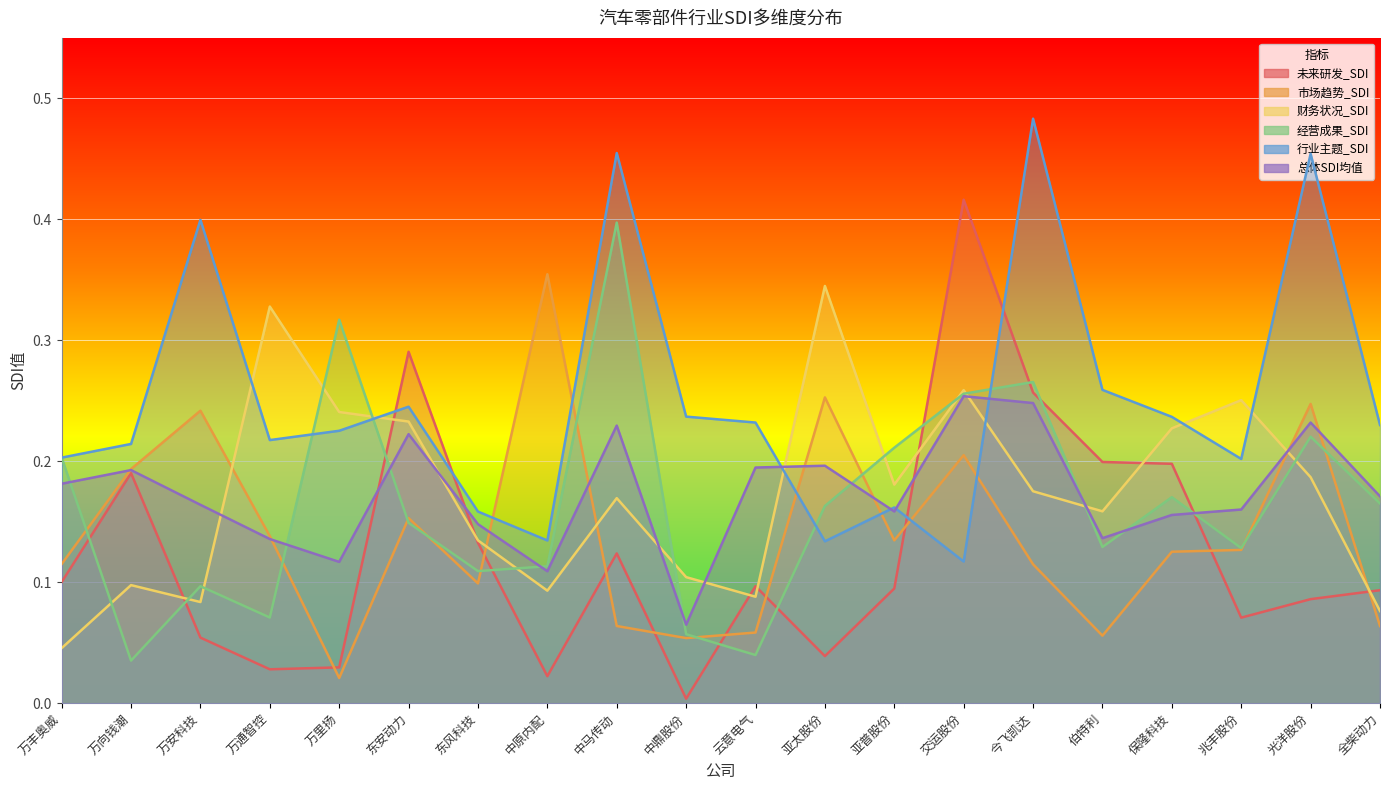

Between 中马传动 and 云意电气, which series saw the biggest shift?

经营成果_SDI